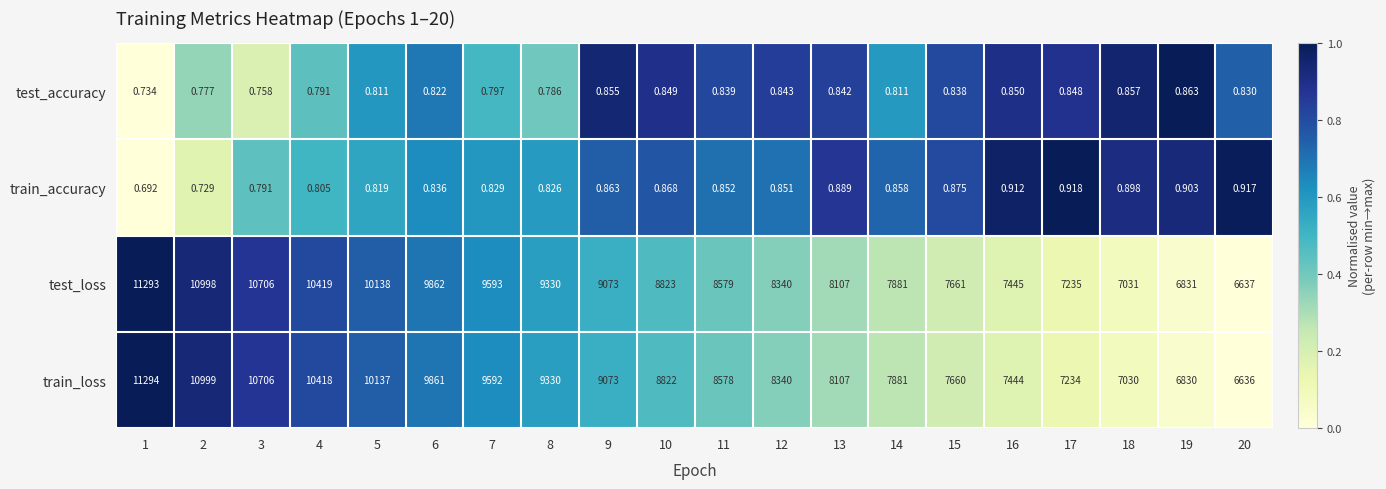

Which series has the largest range (max minus min)?

train_loss